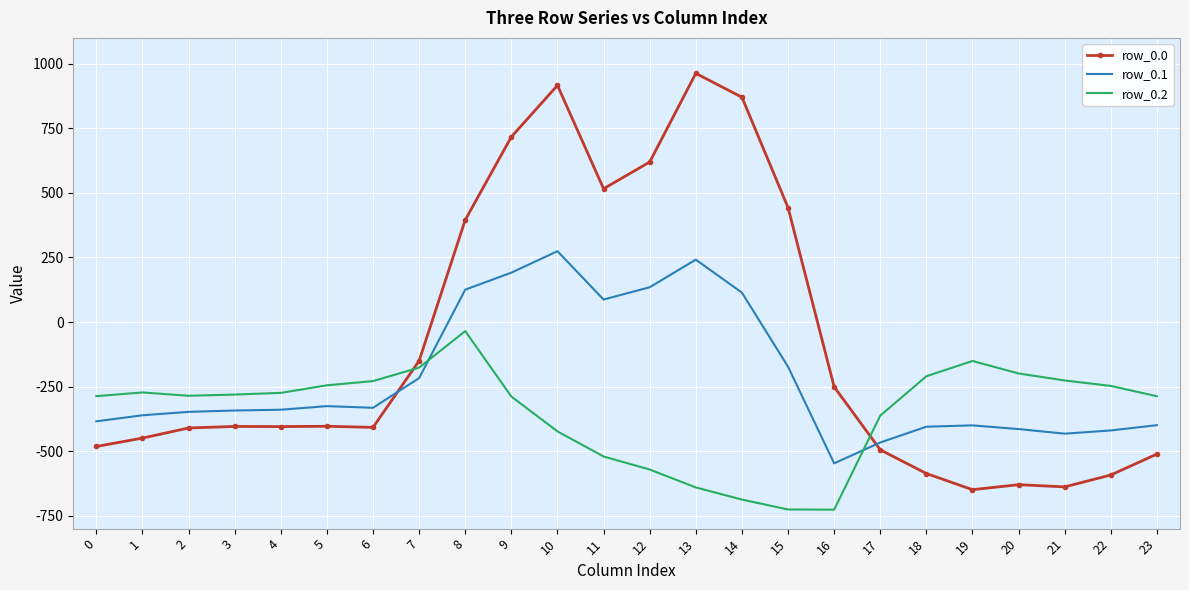

At 14, list the series in order from smallest to largest.

row_0.2, row_0.1, row_0.0